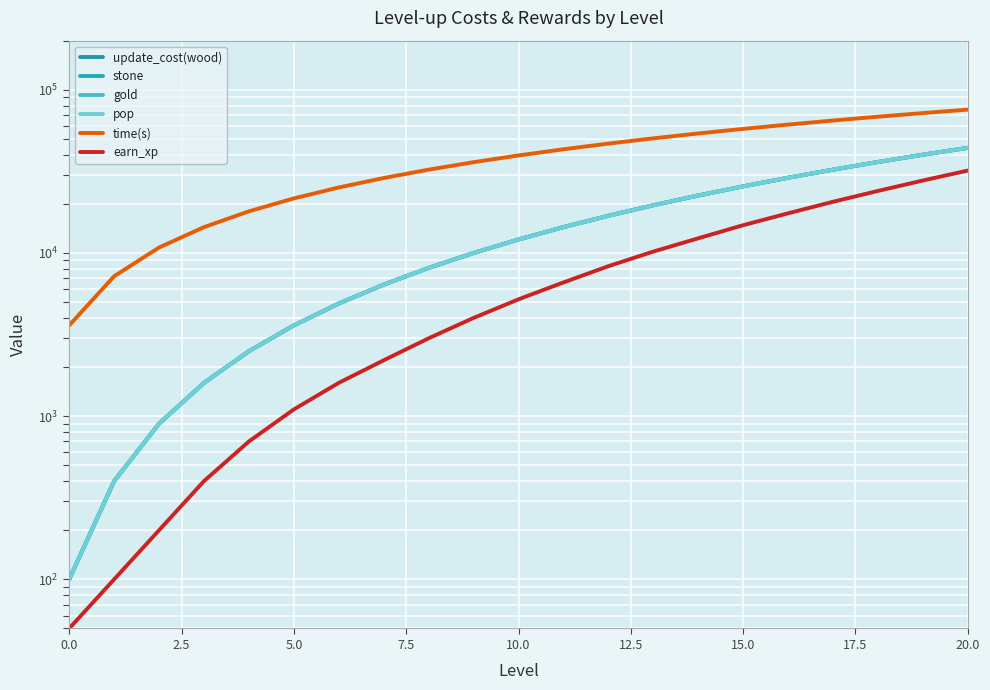

How many lines are shown in the chart?

6